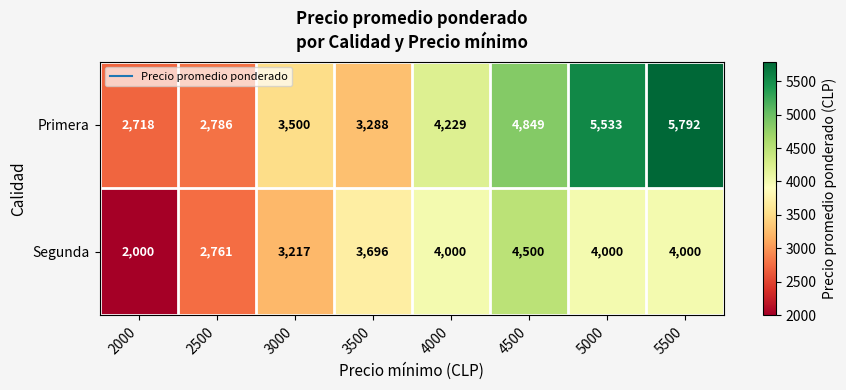

At 5500, list the series in order from largest to smallest.

Primera, Segunda